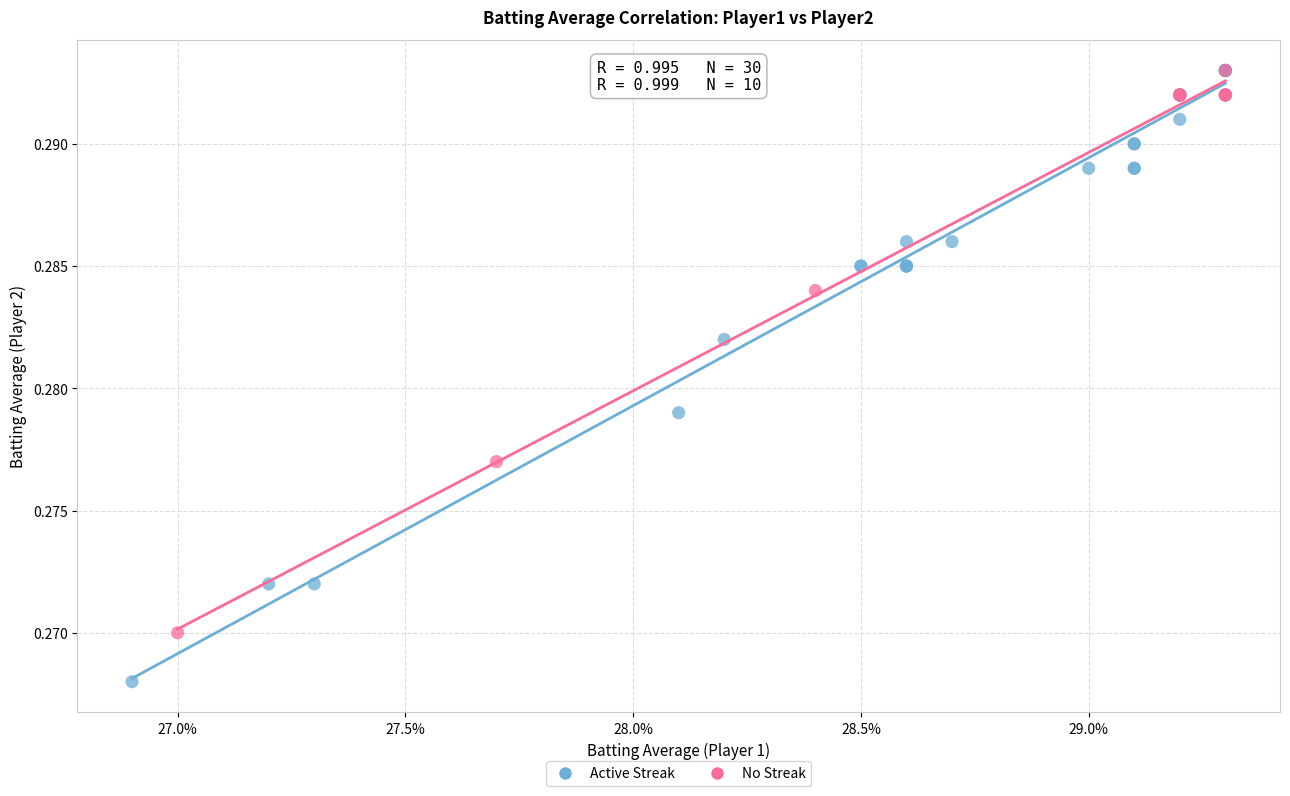

What are all the series names shown in the legend?

Active Streak, No Streak